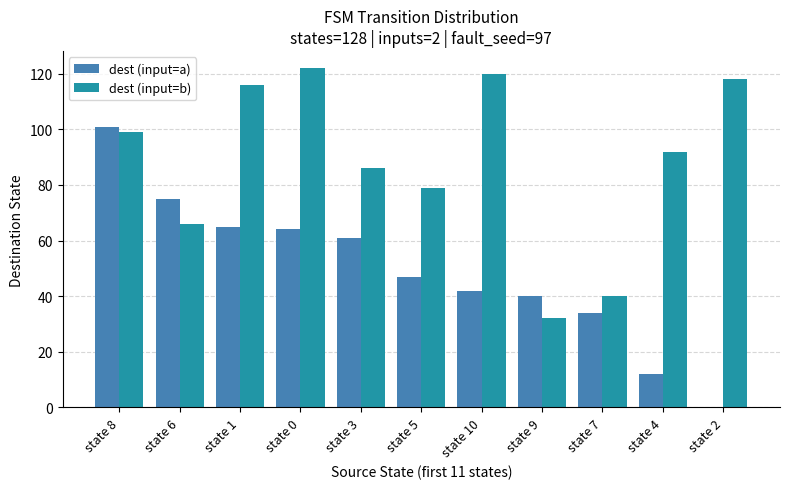

What is the highest value of the dest (input=a) series?

101